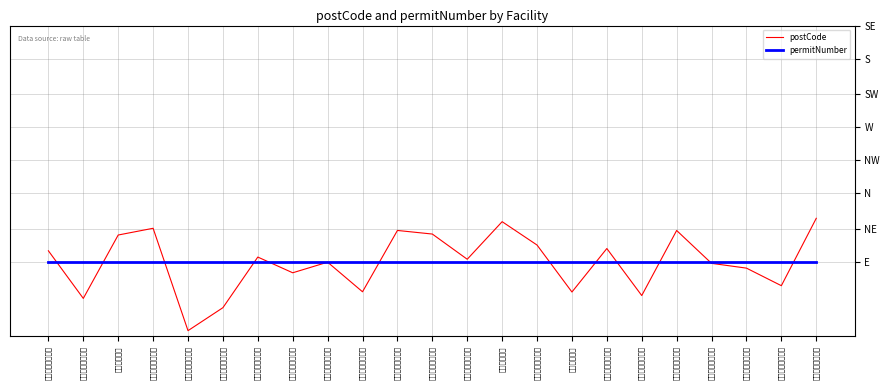

The postCode series shows 0.0 at ピグミーチンパン. True or false?

False